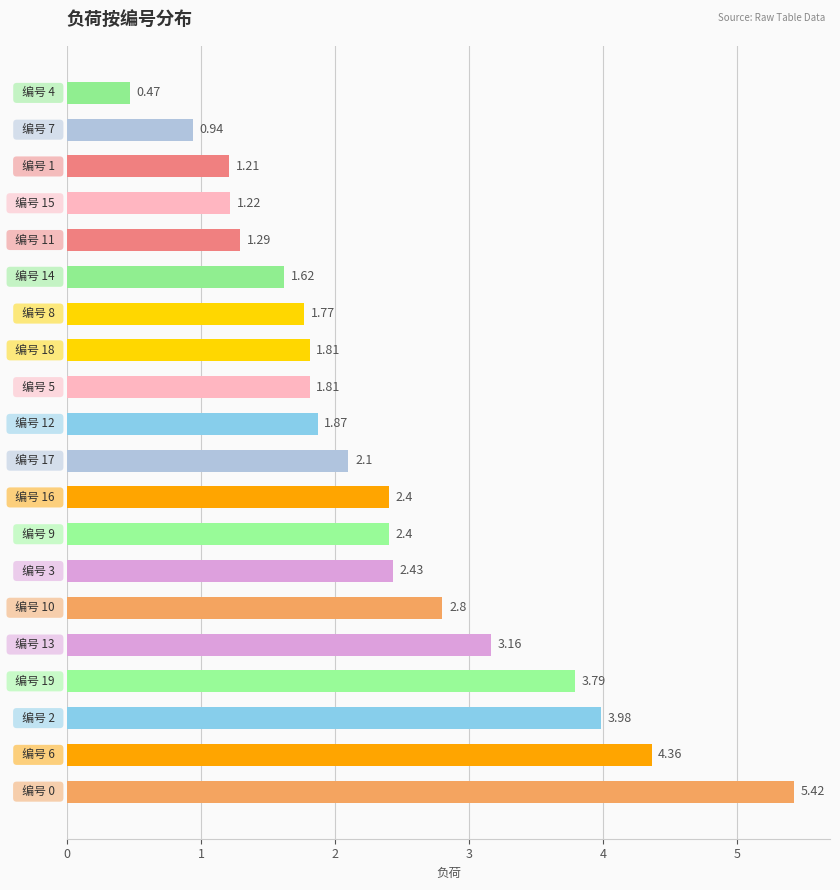

What is the difference between the second highest and second lowest values?

3.4